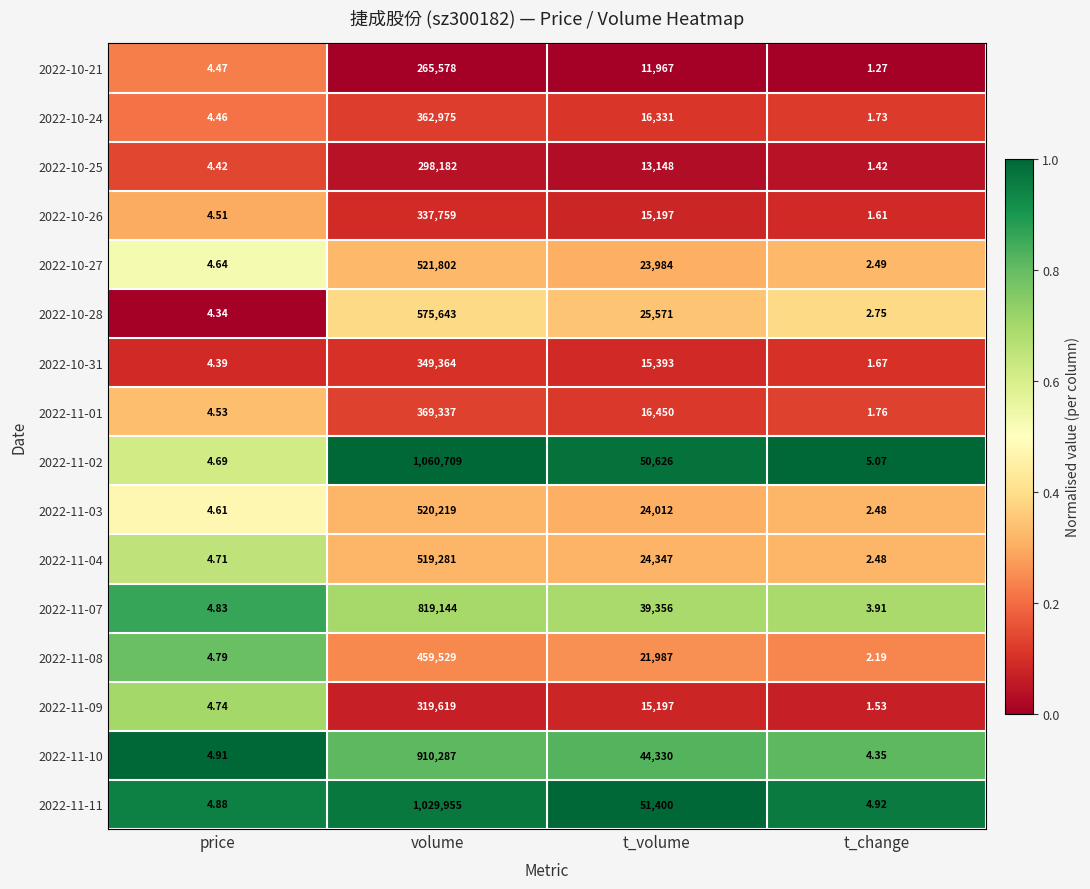

Where does the 2022-11-02 series first go above 50626?

volume